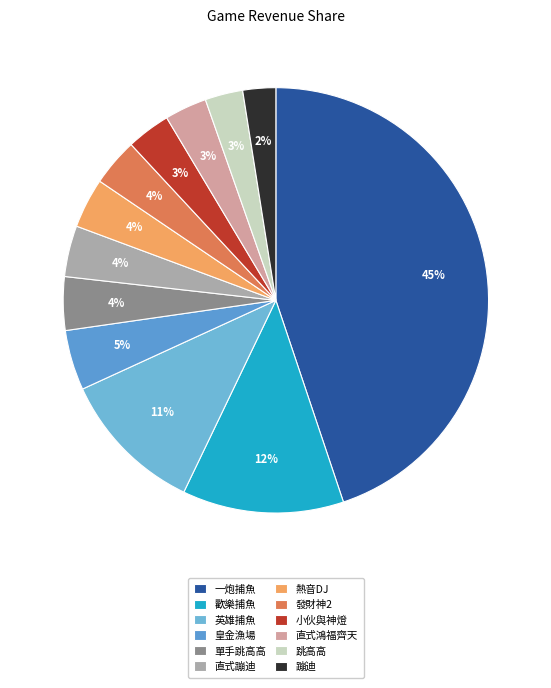

The 直式蹦迪 slice represents 11% of the pie. True or false?

False